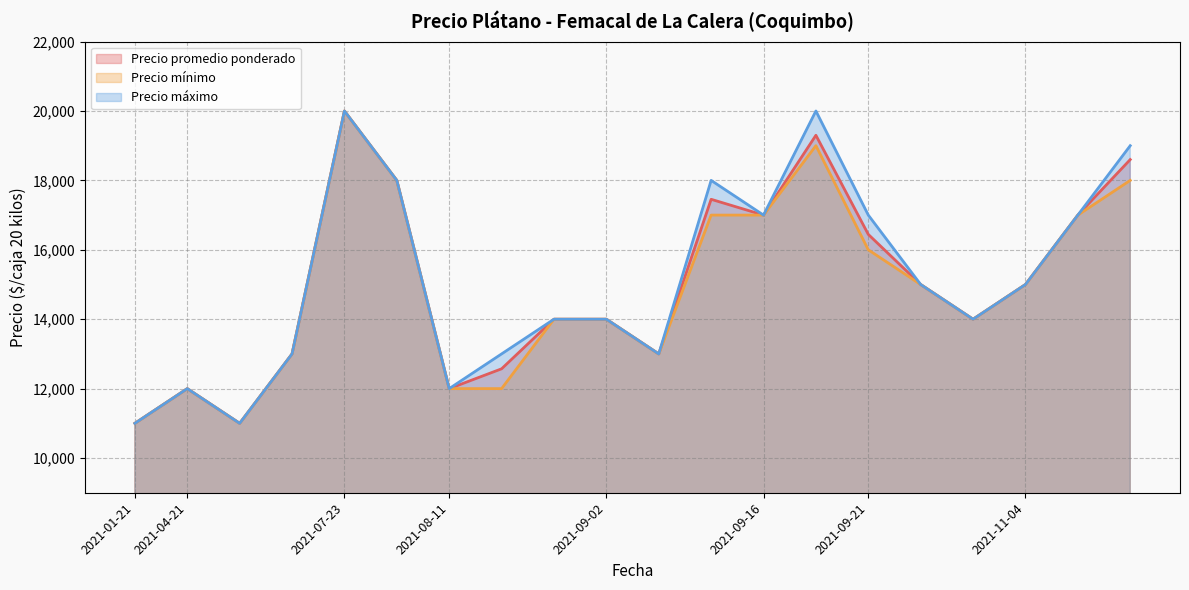

True or false: Precio mínimo and Precio promedio ponderado intersect in this chart.

False